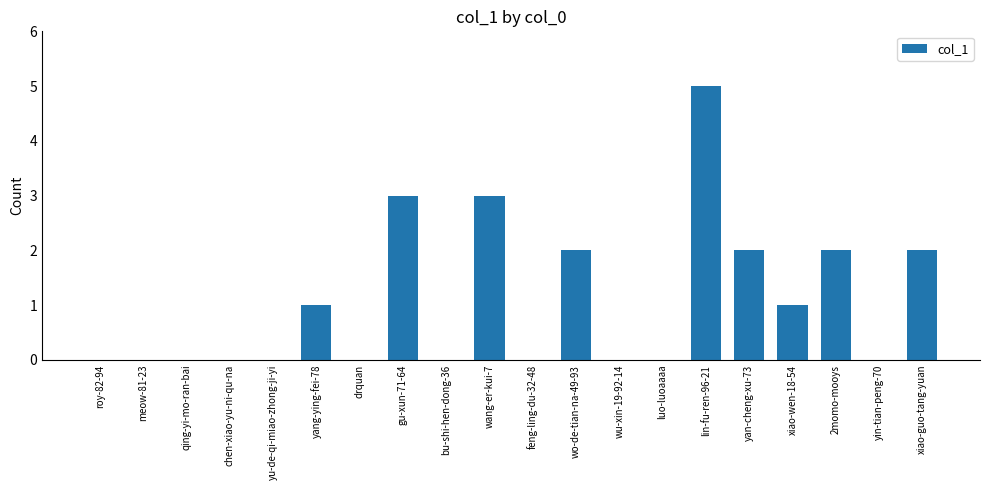

What is the sum of the values at gu-xun-71-64 and drquan?

3